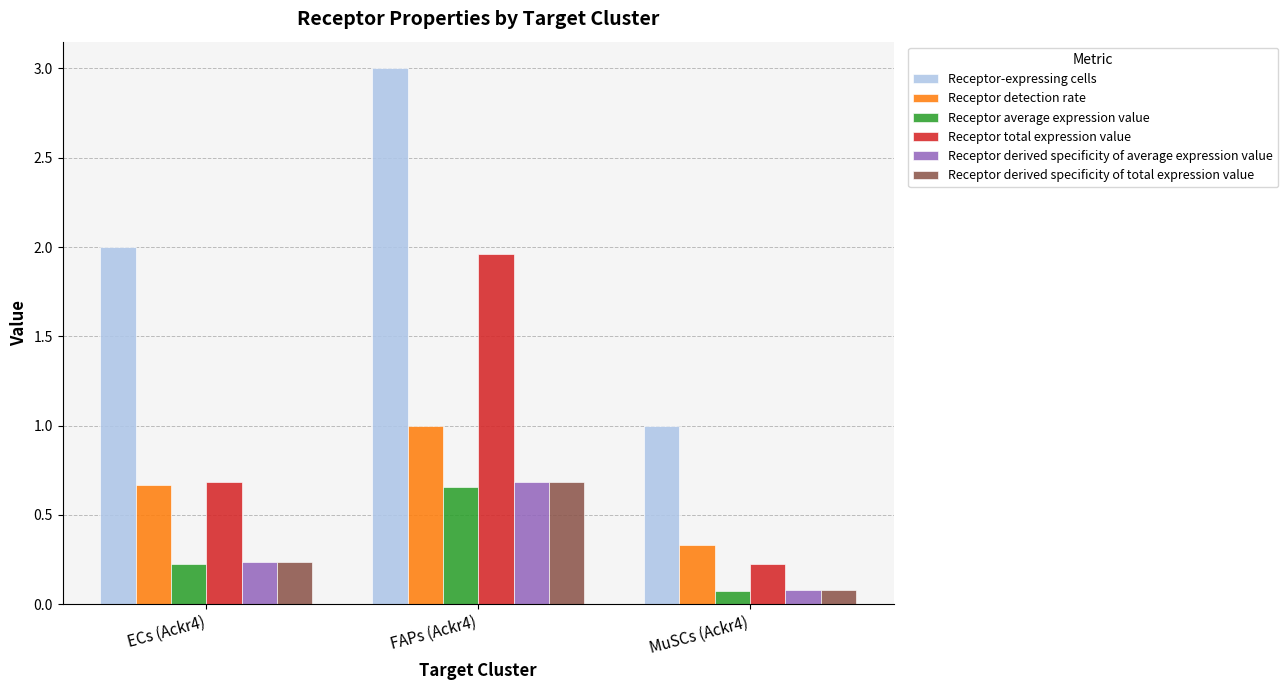

Is it true that Receptor detection rate equals 0.7 at ECs (Ackr4)?

True